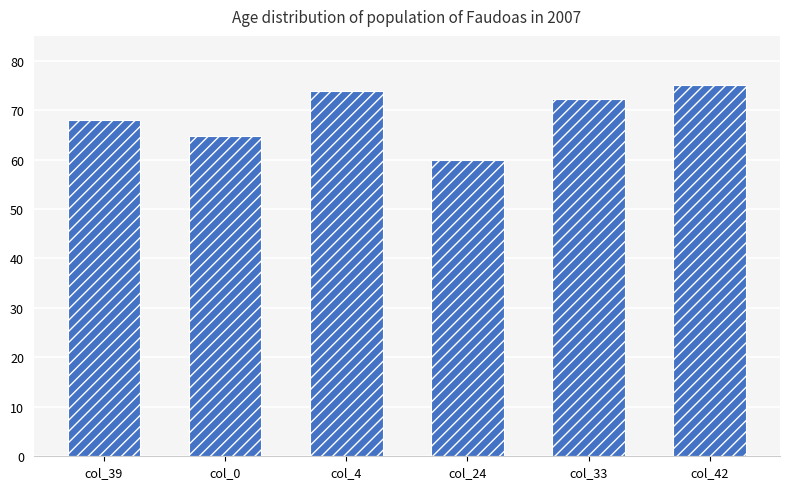

What is the value of the 2nd bar from the left?

64.7